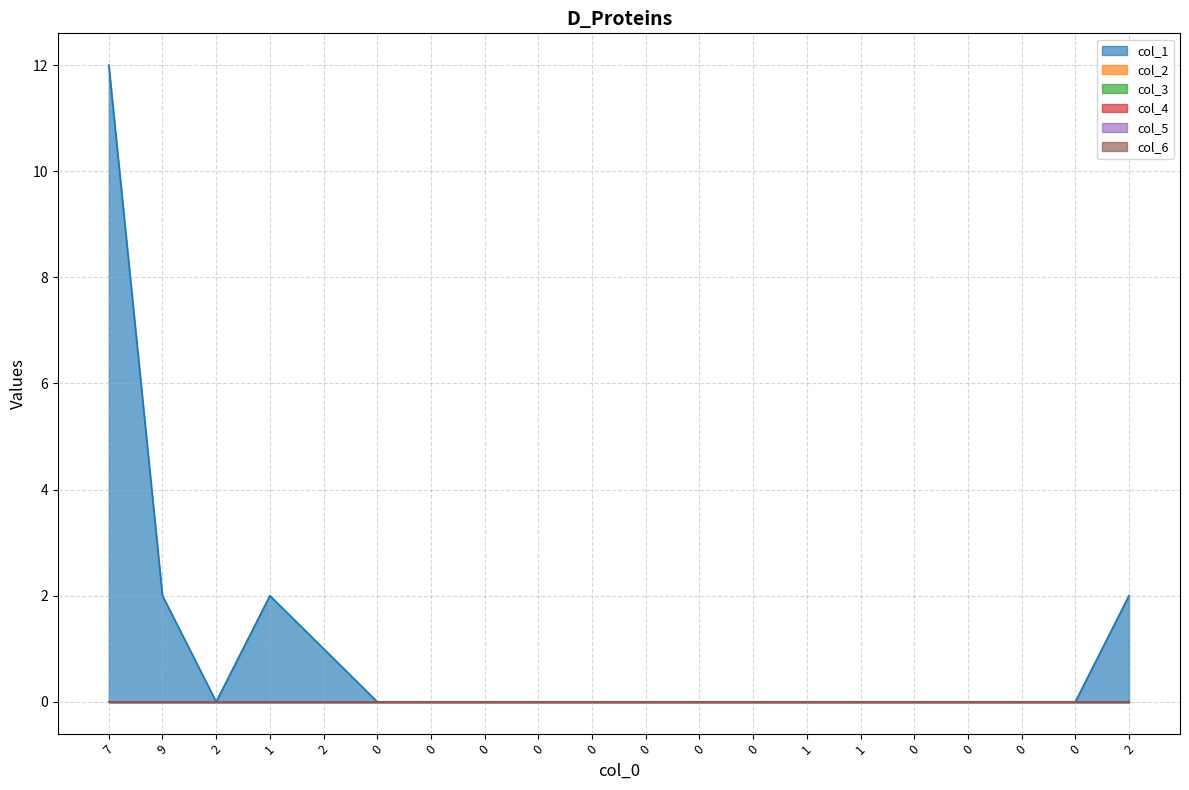

Reading left to right, what are all the values shown in this chart?

col_1: 12	2	0	2	1	0	0	0	0	0	0	0	0	0	0	0	0	0	0	2
col_2: 0	0	0	0	0	0	0	0	0	0	0	0	0	0	0	0	0	0	0	0
col_3: 0	0	0	0	0	0	0	0	0	0	0	0	0	0	0	0	0	0	0	0
col_4: 0	0	0	0	0	0	0	0	0	0	0	0	0	0	0	0	0	0	0	0
col_5: 0	0	0	0	0	0	0	0	0	0	0	0	0	0	0	0	0	0	0	0
col_6: 0	0	0	0	0	0	0	0	0	0	0	0	0	0	0	0	0	0	0	0